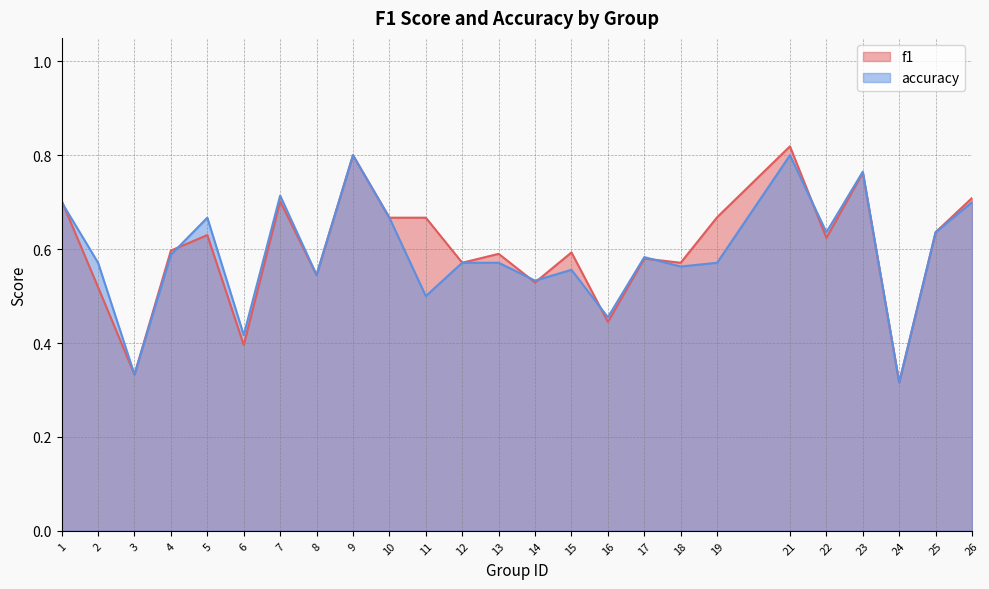

What is the average value of the accuracy series?

0.6